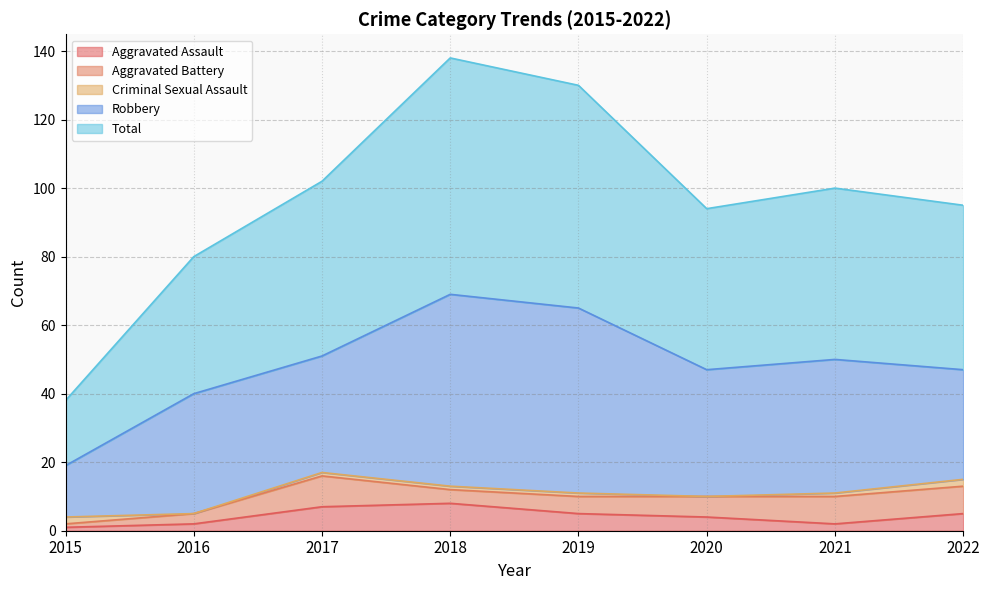

Reading left to right, list all the values displayed in this chart.

Aggravated Assault: 2015=1	2016=2	2017=7	2018=8	2019=5	2020=4	2021=2	2022=5
Aggravated Battery: 2015=1	2016=3	2017=9	2018=4	2019=5	2020=6	2021=8	2022=8
Criminal Sexual Assault: 2015=2	2016=0	2017=1	2018=1	2019=1	2020=0	2021=1	2022=2
Robbery: 2015=15	2016=35	2017=34	2018=56	2019=54	2020=37	2021=39	2022=32
Total: 2015=19	2016=40	2017=51	2018=69	2019=65	2020=47	2021=50	2022=48